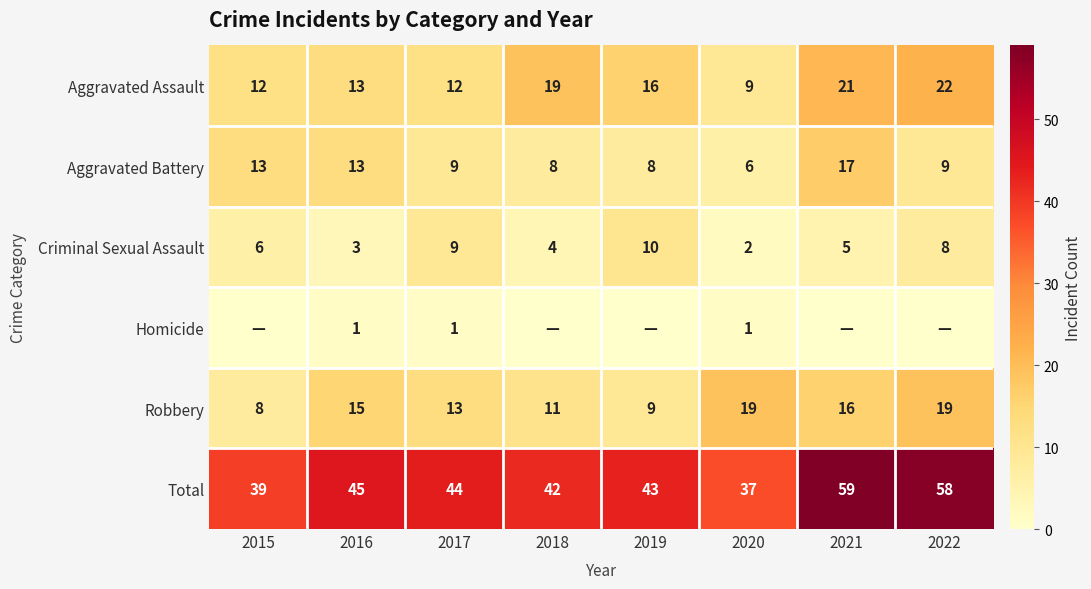

The value of Aggravated Assault at 2021 is 32. True or false?

False